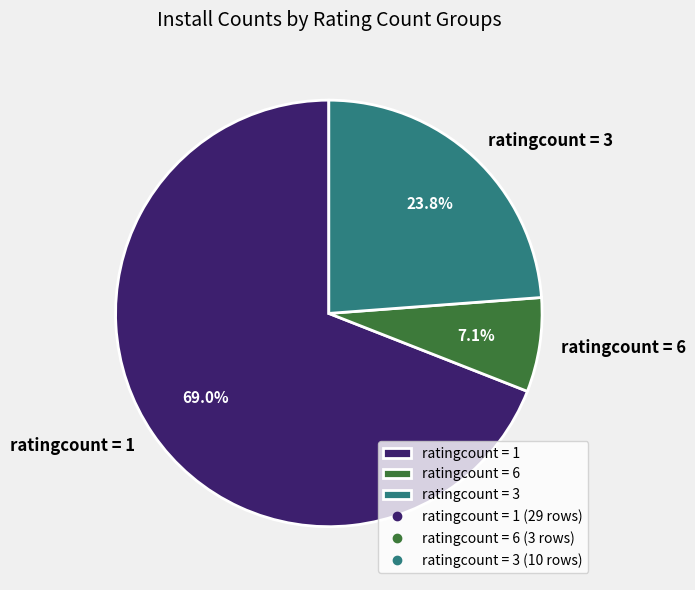

How many segments does this pie chart have?

3